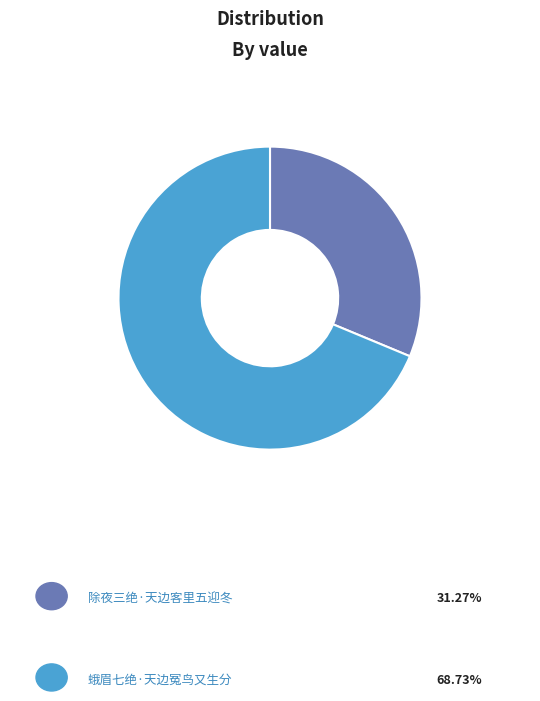

Is there any slice that represents more than half of the pie?

Yes